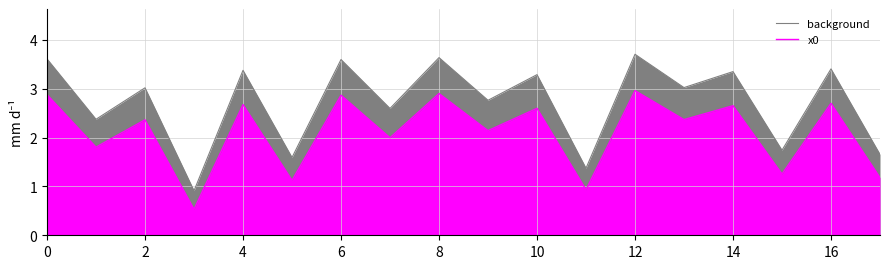

True or false: background has a value of 5.4 at 10.

False